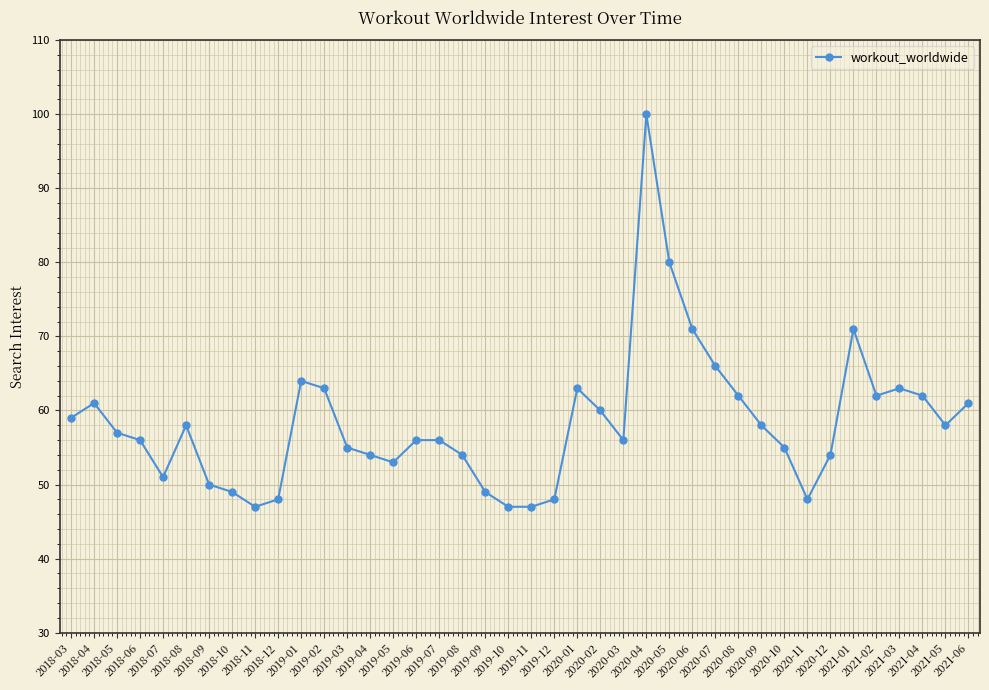

Which has a higher value, 2018-08 or 2019-10?

2018-08